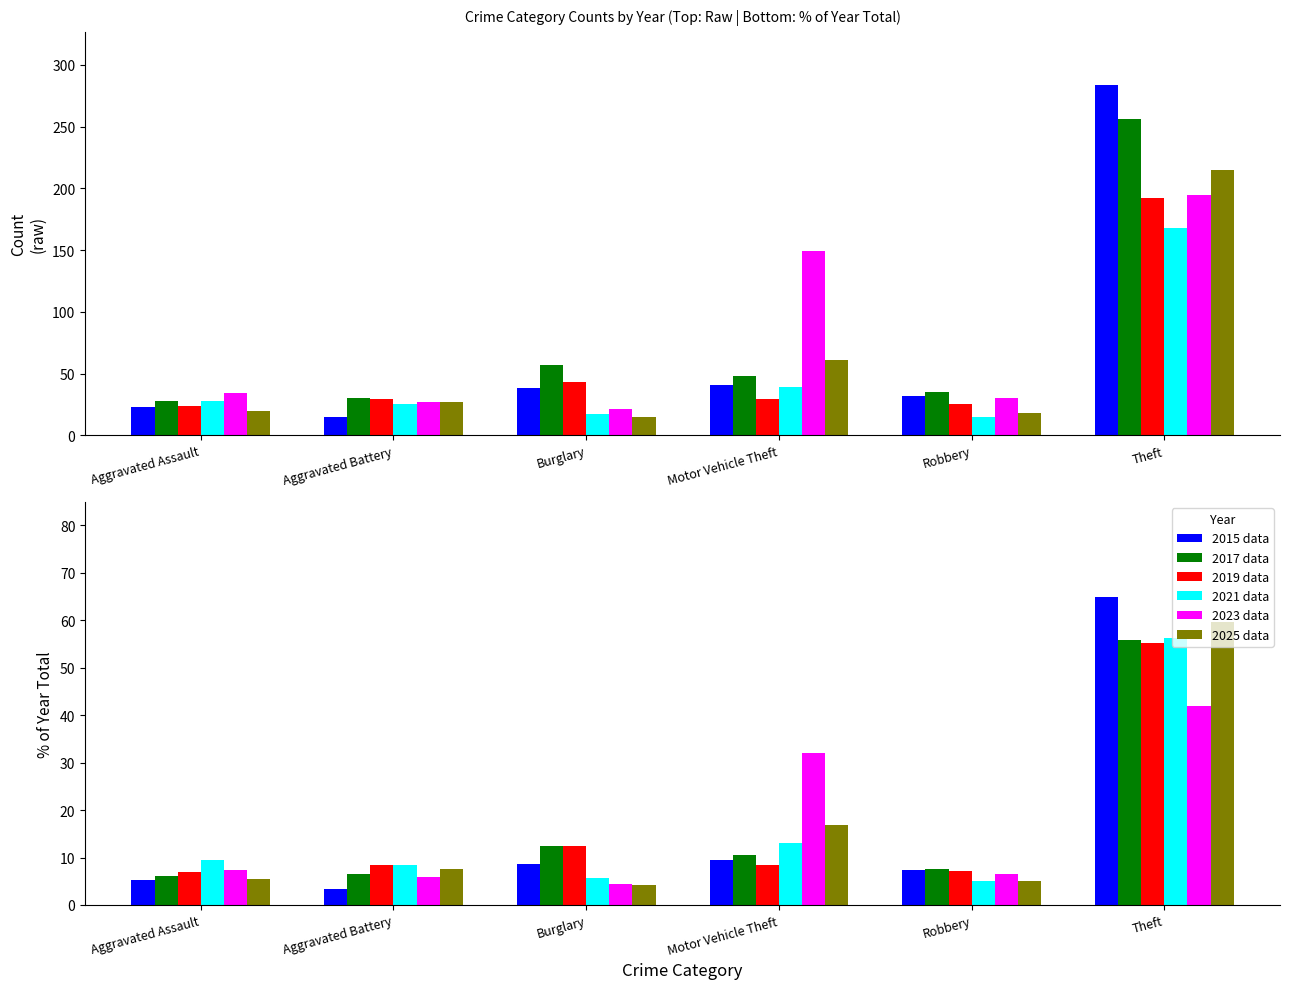

What is the average value of the 2019 series?

57